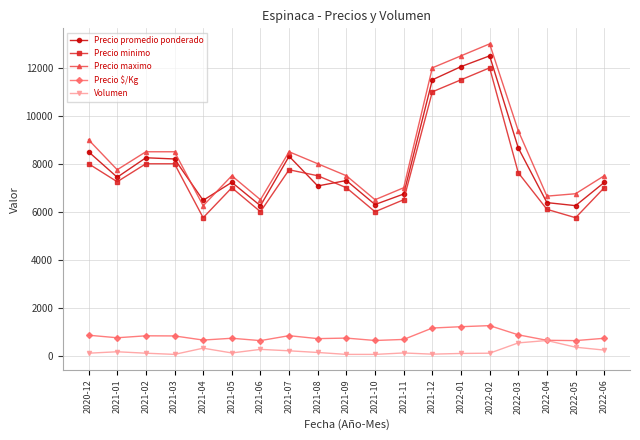

Is it true that Volumen equals 310 at 2021-04?

True